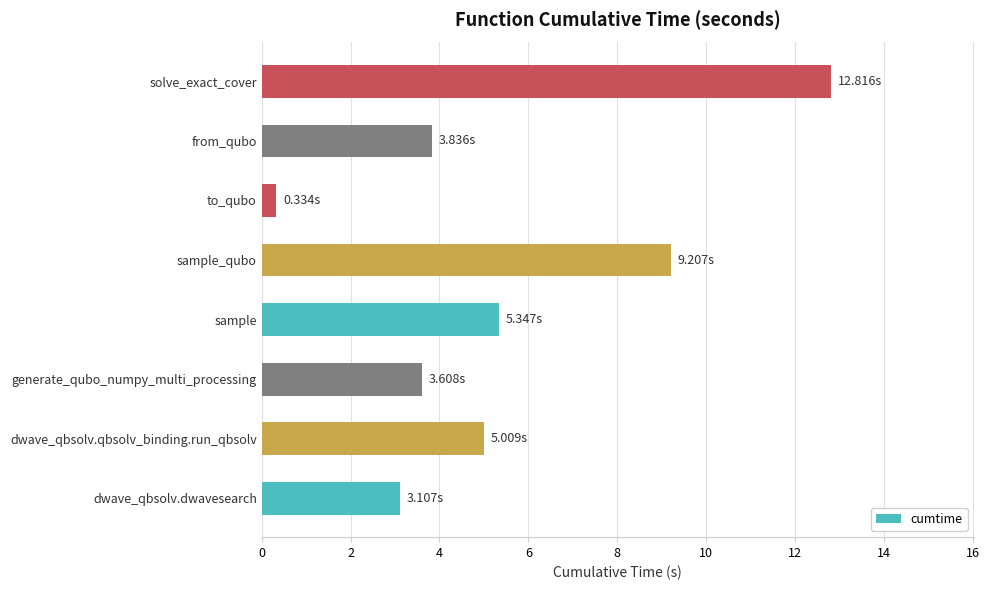

Approximately how many times larger is the value at solve_exact_cover compared to generate_qubo_numpy_multi_processing?

3.6